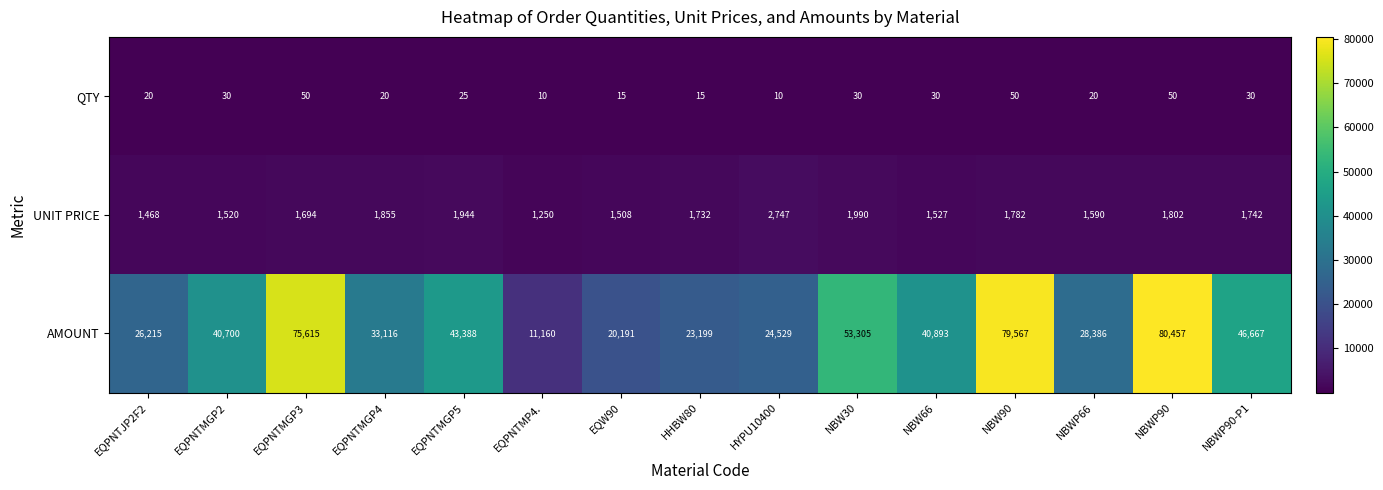

Is it true that UNIT PRICE equals 1694 at EQPNTMGP3?

True